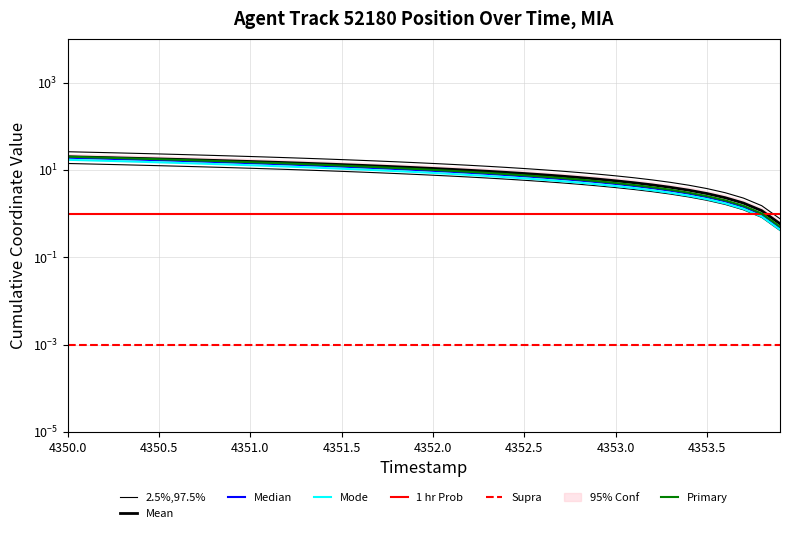

The value at 4351.5 is 20.5. True or false?

False